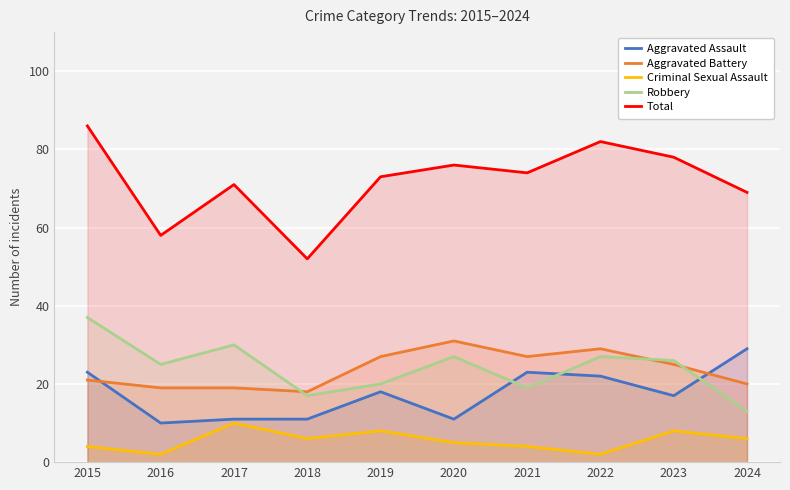

At which label is Criminal Sexual Assault closest to 6?

2018